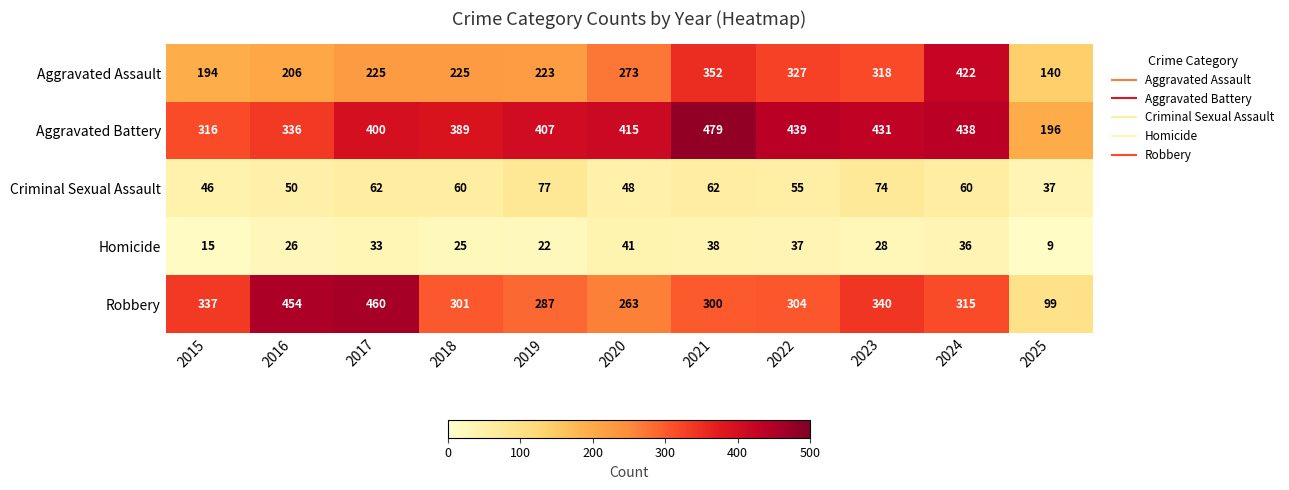

What is the spread (max minus min) of values at 2022?

402